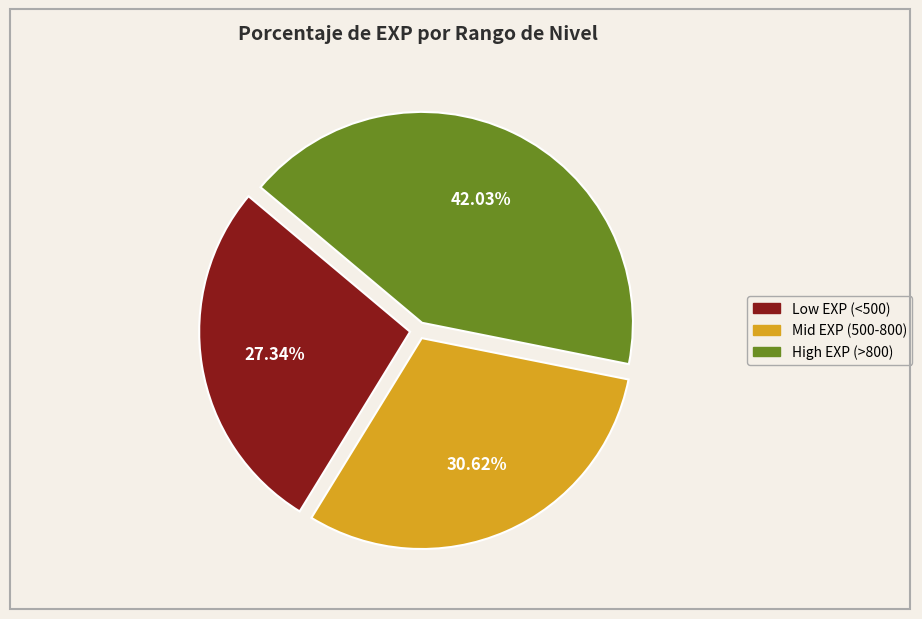

Does any single category account for the majority?

No